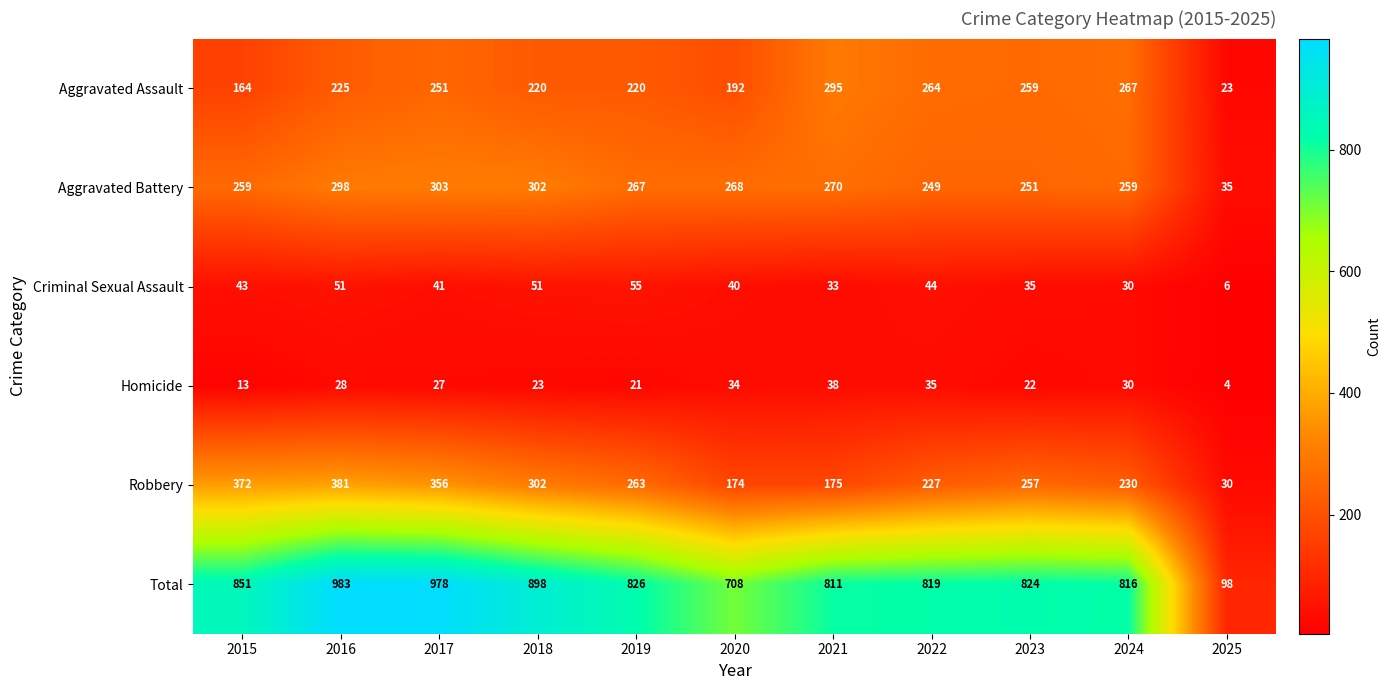

At which category is the sum across all series the highest?

2016